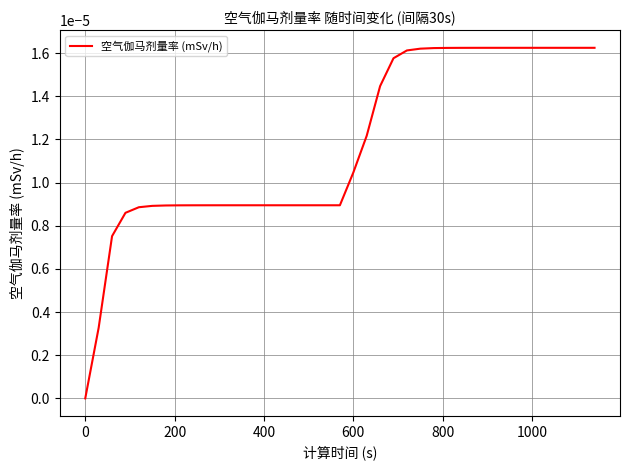

Is this an area chart (filled region under the line)?

No